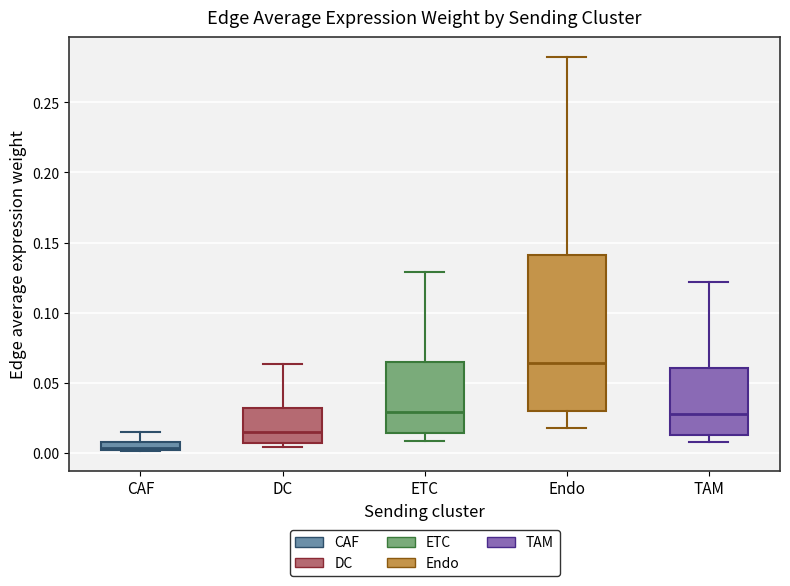

Comparing the boxes themselves (not the whiskers), which one is the tallest?

Endo